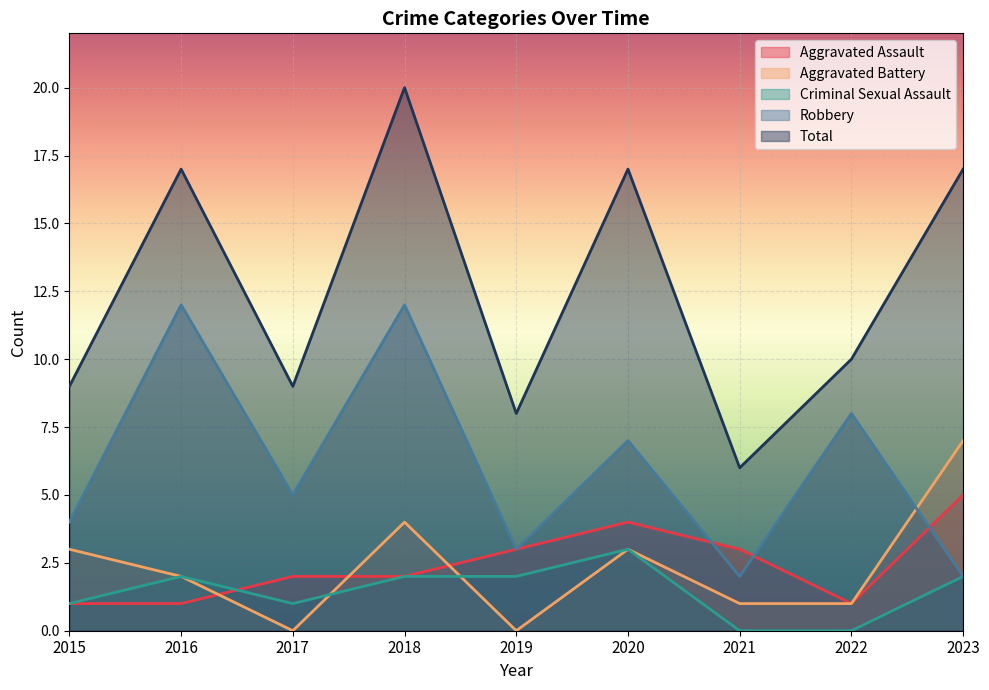

Where does the Aggravated Battery series first go above 2?

2015